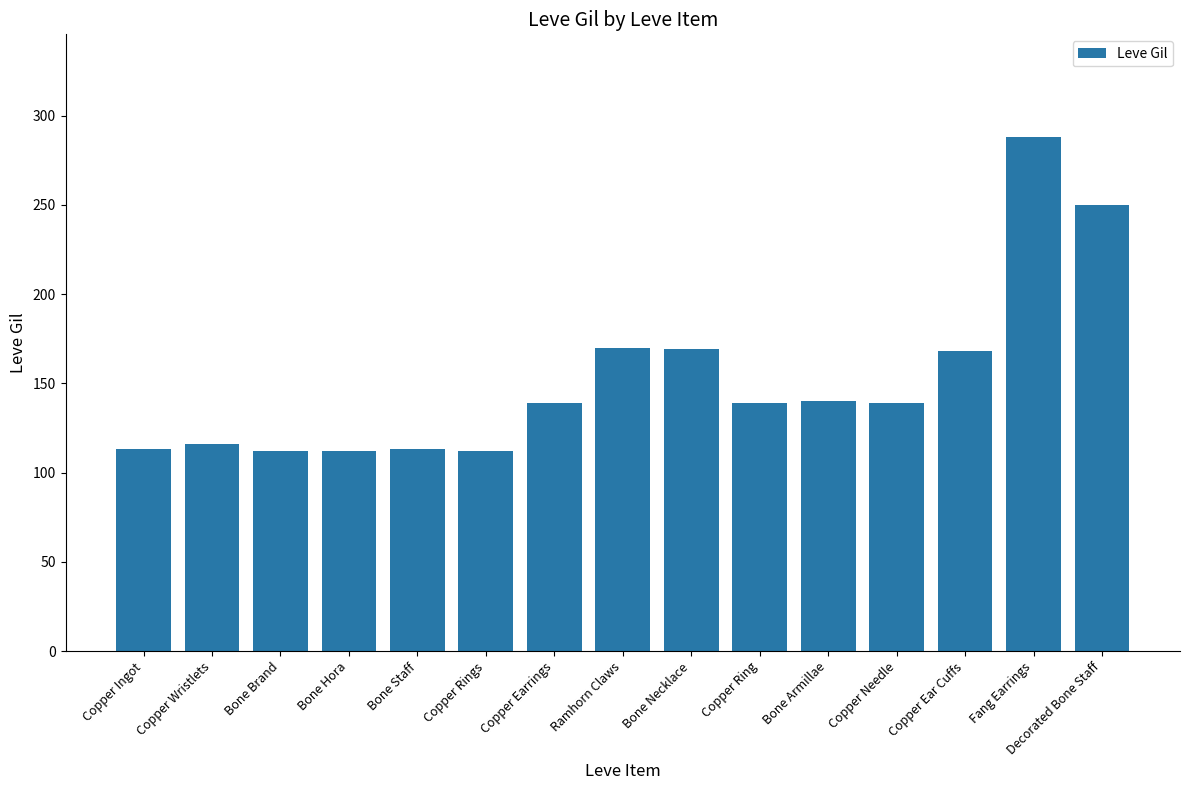

True or false: the data shows 140 at Bone Armillae.

True